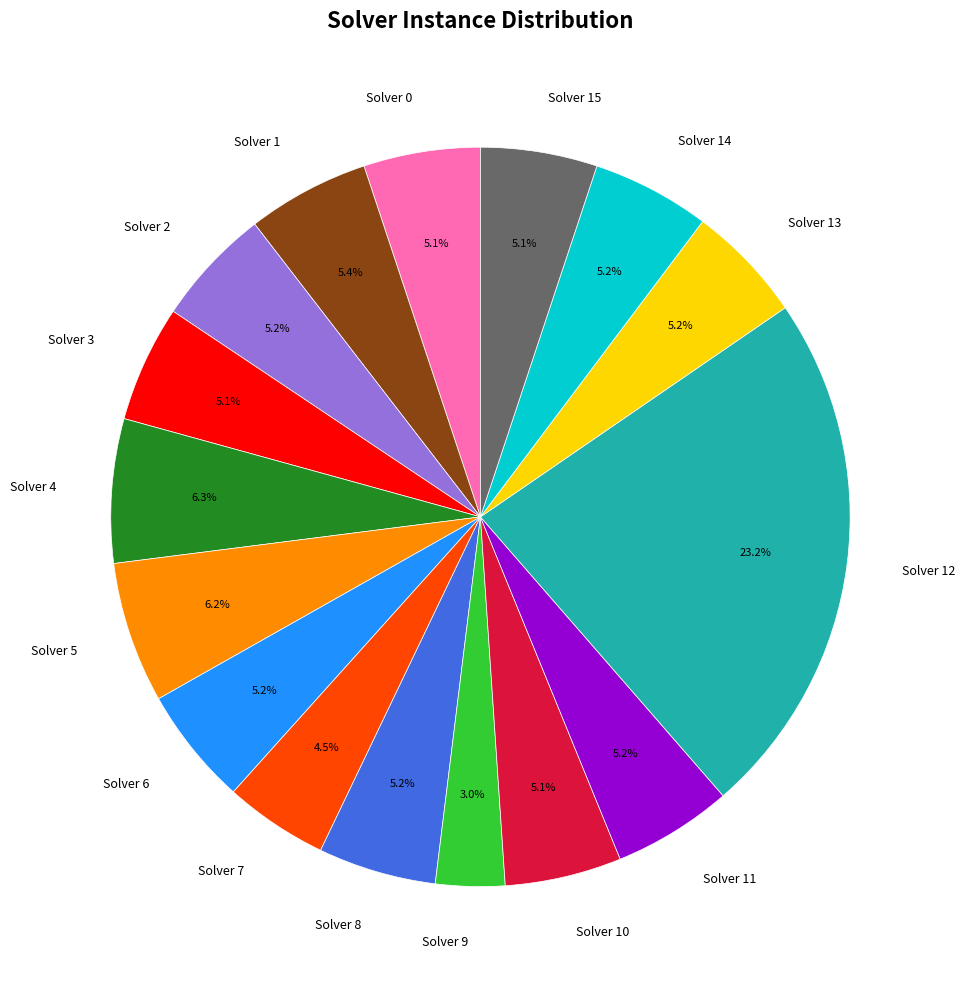

To the nearest percent, what portion does Solver 11 represent?

5%